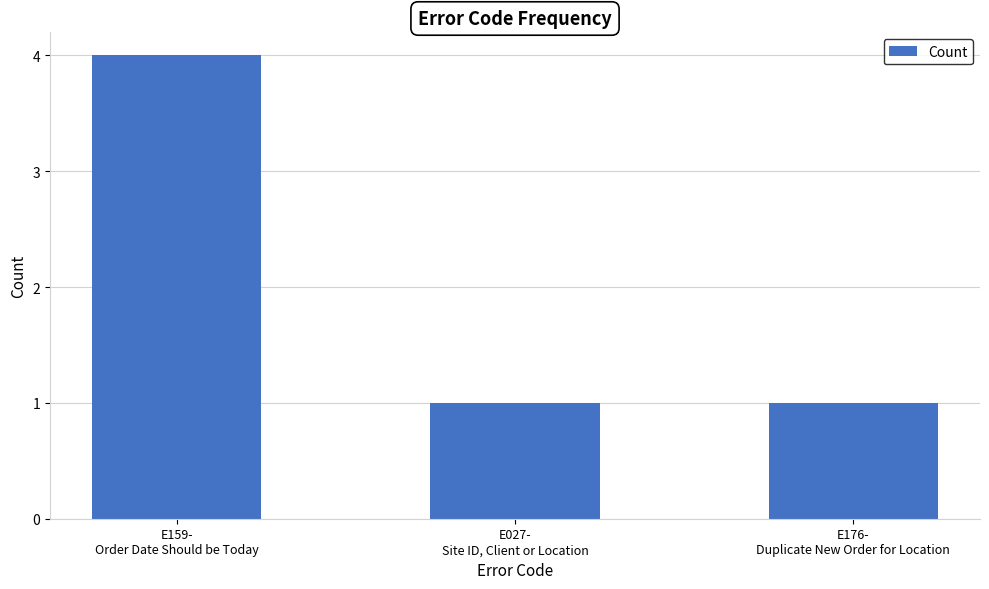

What is the maximum value shown in the chart?

4